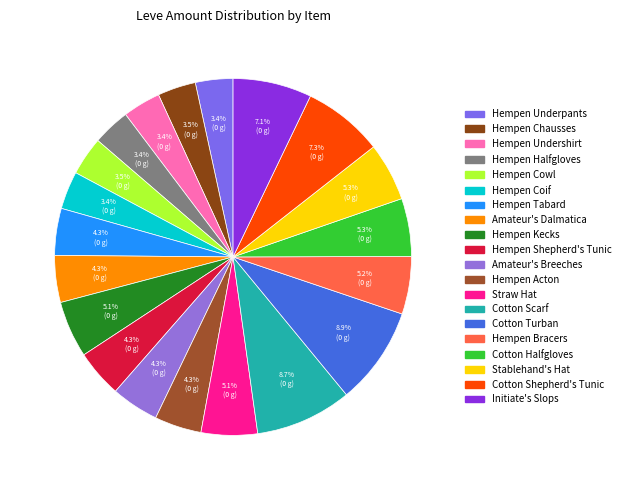

The Stablehand's Hat slice represents 17% of the pie. True or false?

False